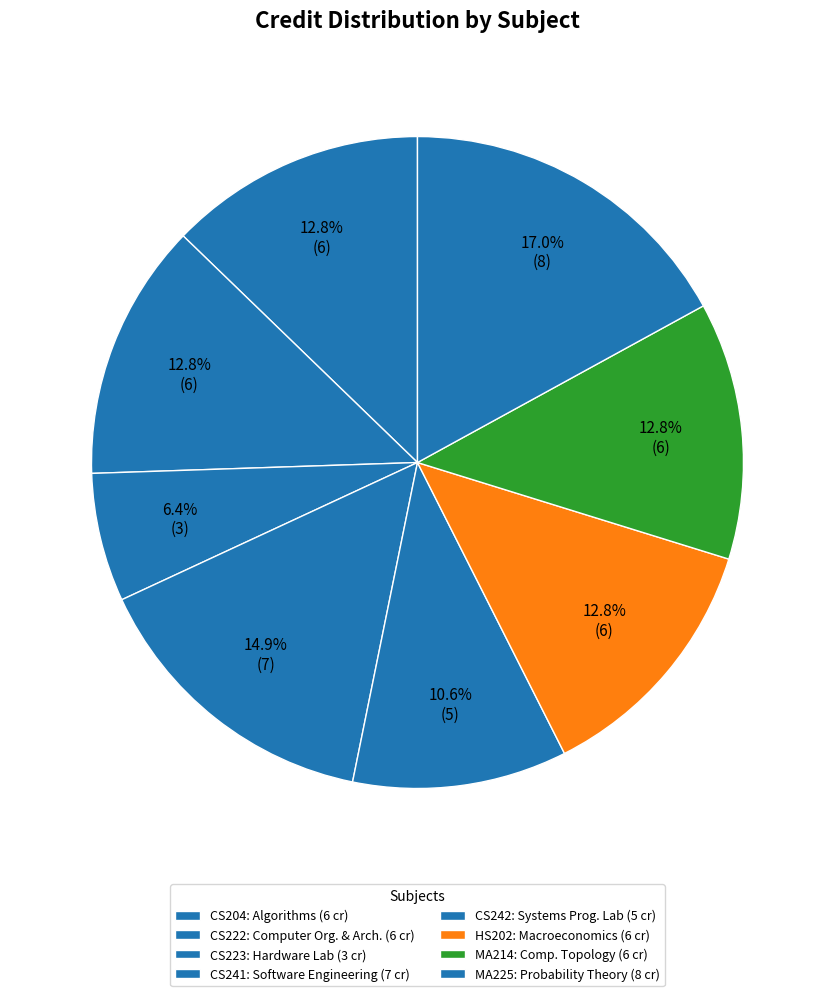

Does MA214 represent more than half of the total?

No